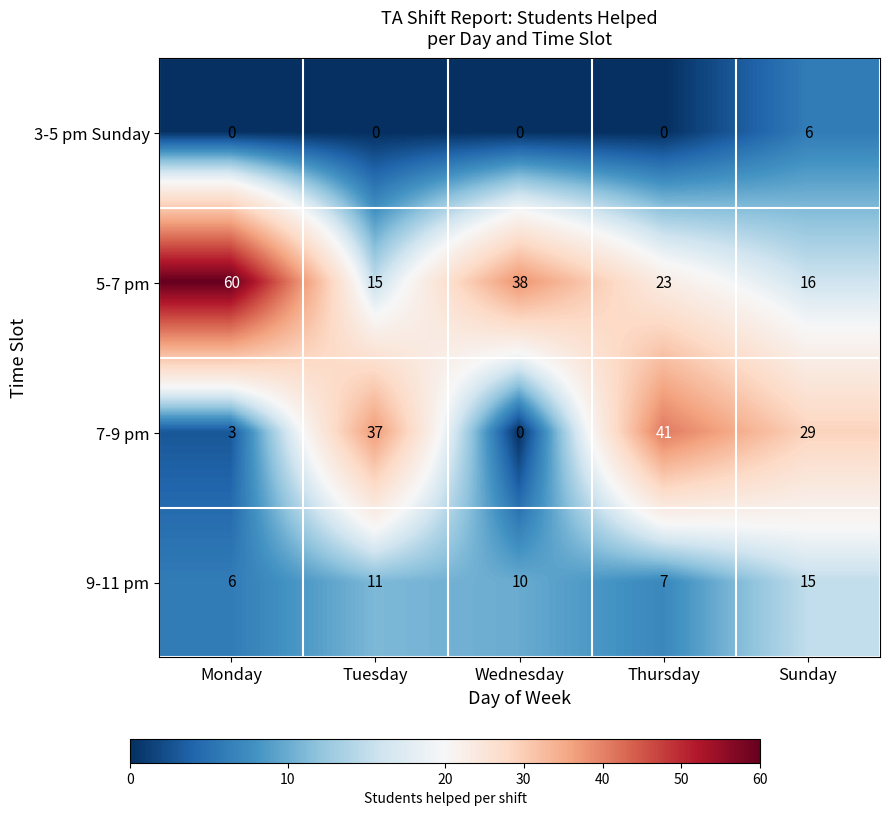

Reading right to left, what are all the values shown in this chart?

3-5 pm Sunday: Sunday=6	Thursday=0	Wednesday=0	Tuesday=0	Monday=0
5-7 pm: Sunday=16	Thursday=23	Wednesday=38	Tuesday=15	Monday=60
7-9 pm: Sunday=29	Thursday=41	Wednesday=0	Tuesday=37	Monday=3
9-11 pm: Sunday=15	Thursday=7	Wednesday=10	Tuesday=11	Monday=6